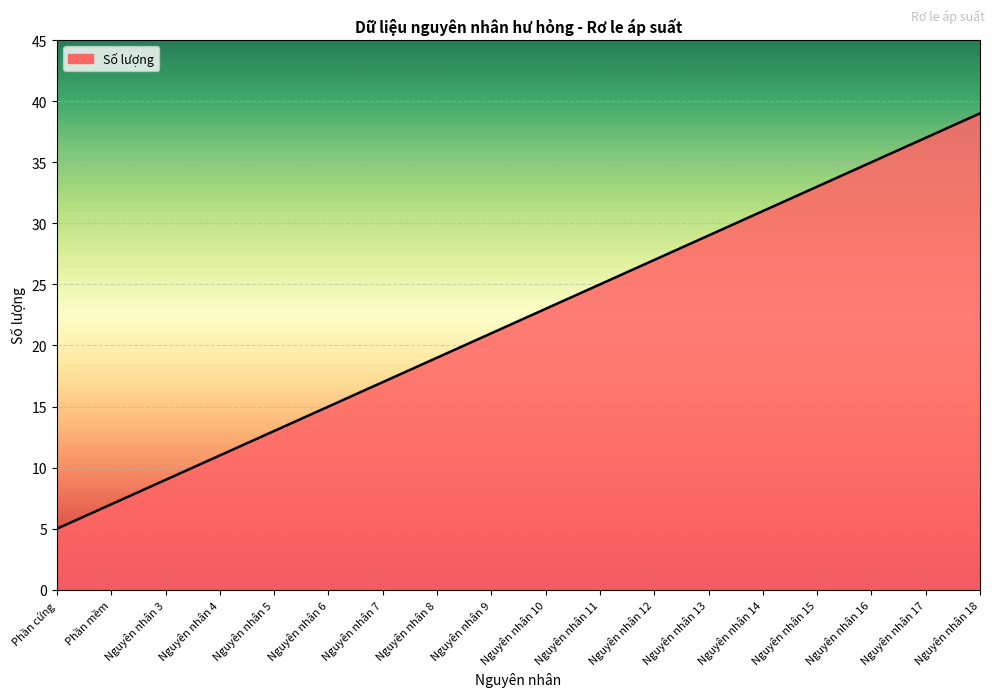

What is the change in value from Nguyên nhân 13 to Nguyên nhân 15?

+4